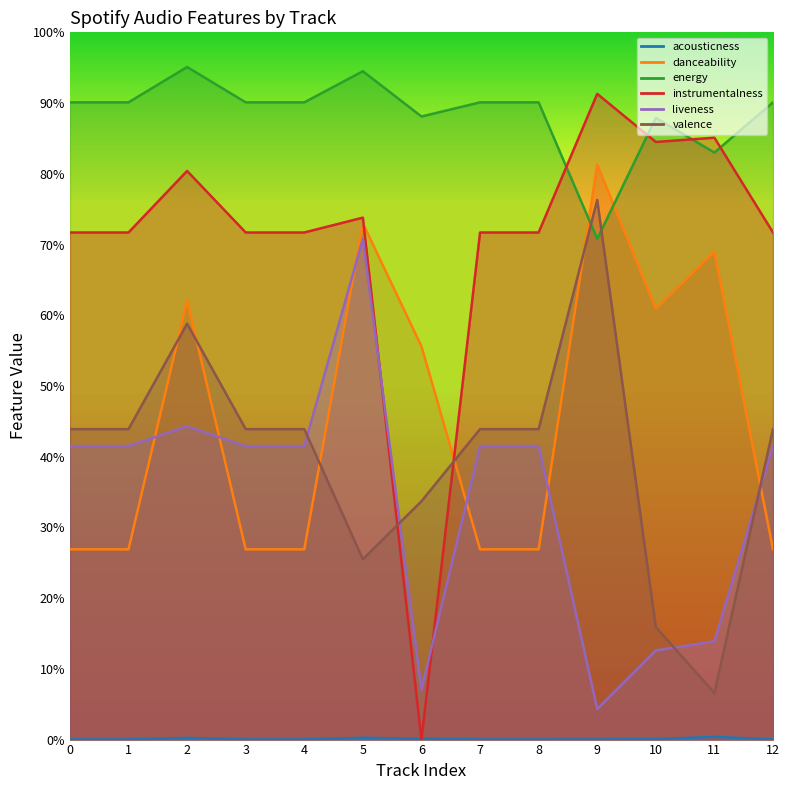

True or false: acousticness and valence cross at least once.

False